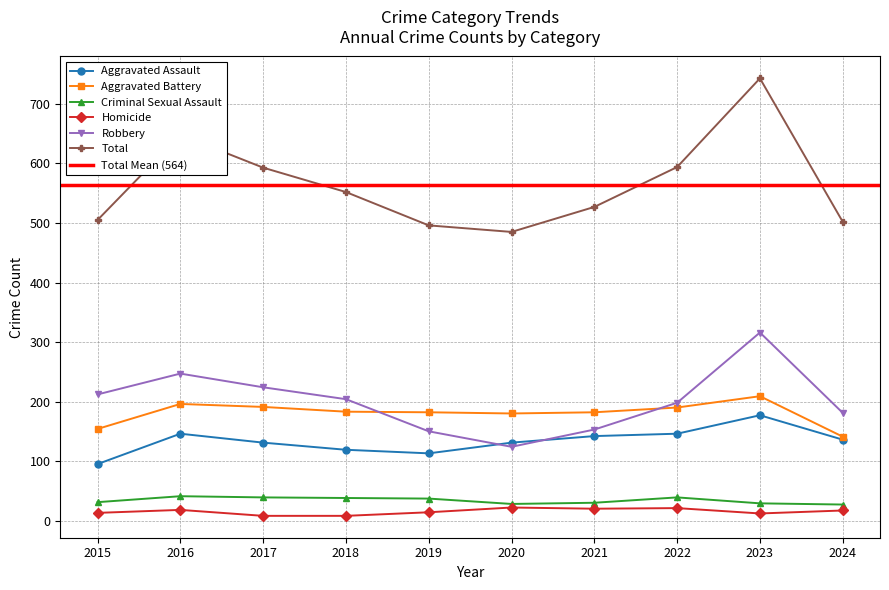

Between 2017 and 2018, which is larger?

2017